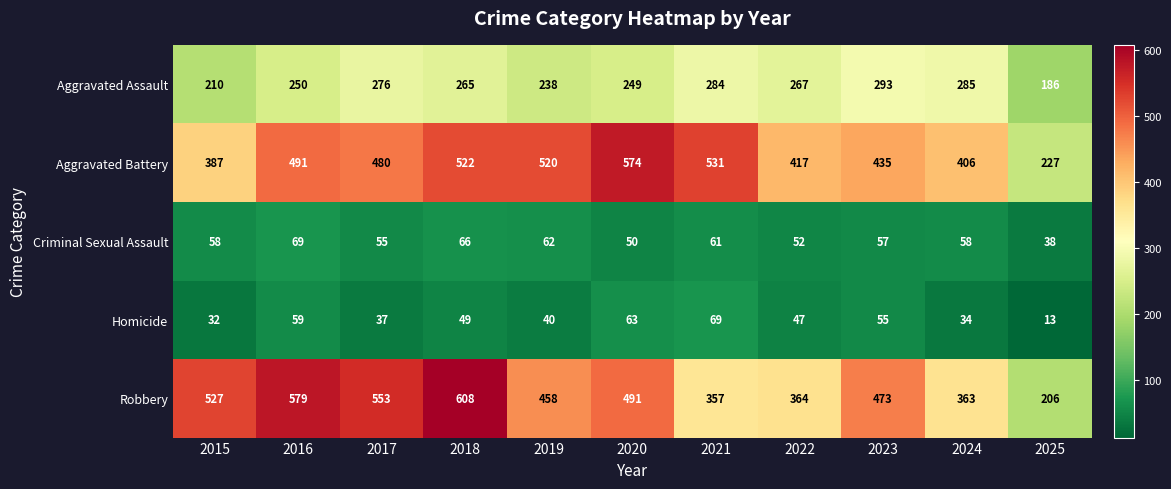

What is the difference between the Aggravated Assault values at 2015 and 2018?

55